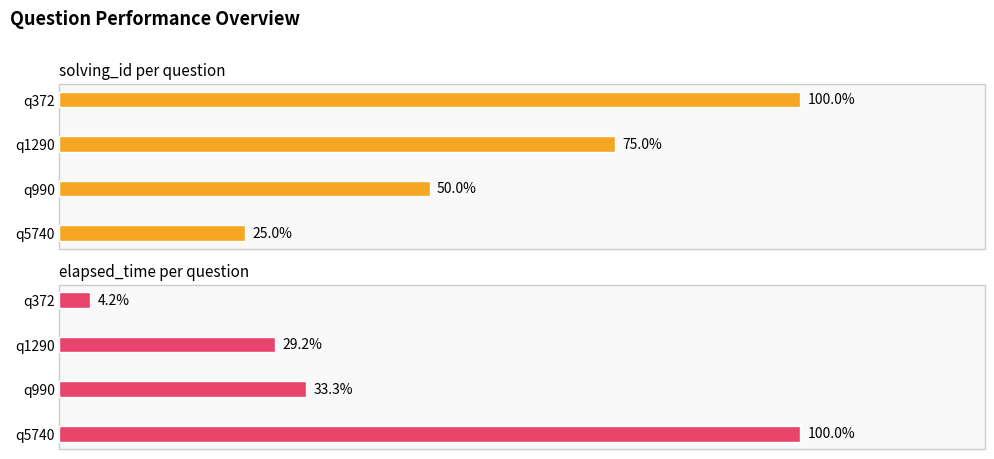

How many series are shown in this chart?

2